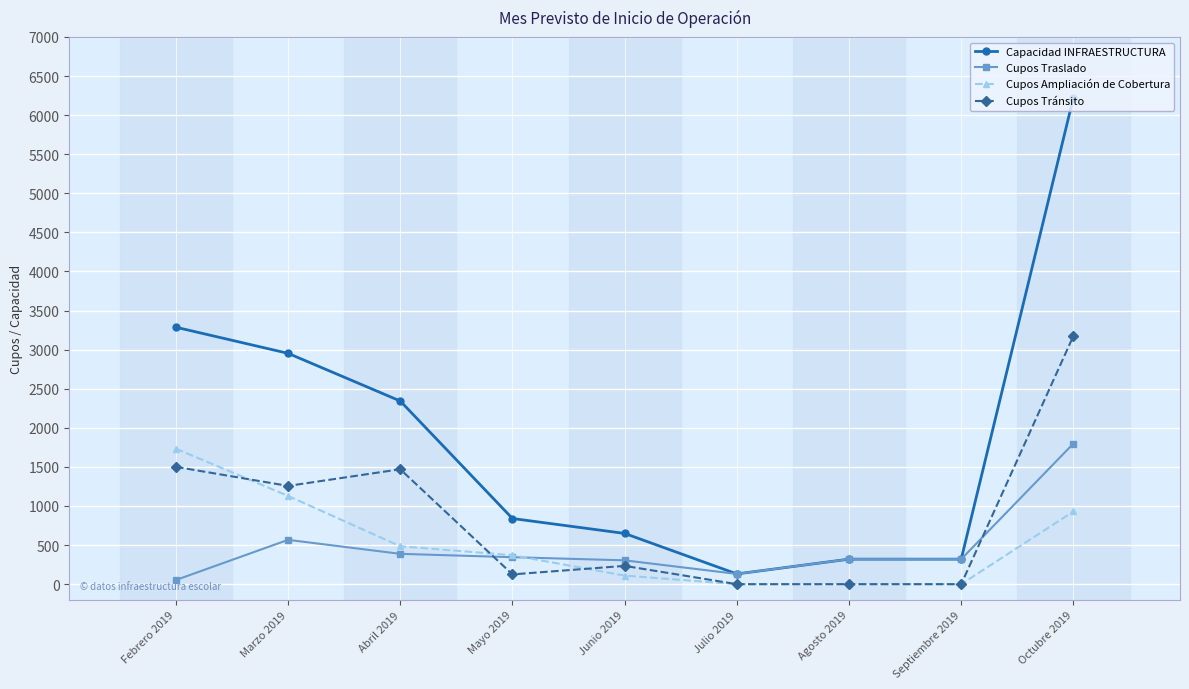

What are all the series names shown in the legend?

Capacidad INFRAESTRUCTURA, Cupos Traslado, Cupos Ampliación de Cobertura, Cupos Tránsito